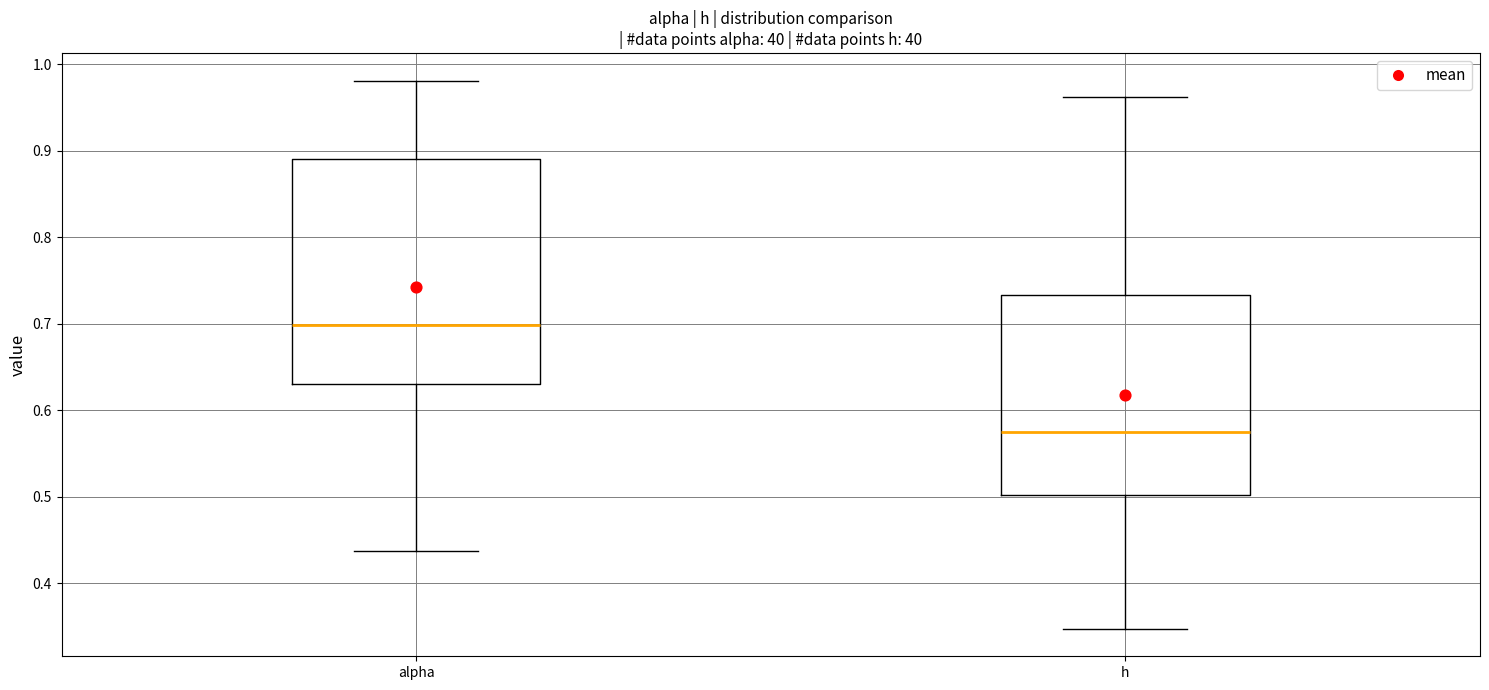

Where does the median line of the box for h sit on the y-axis? The values are not printed on the chart, so give them approximately, as read against the axis.

0.58